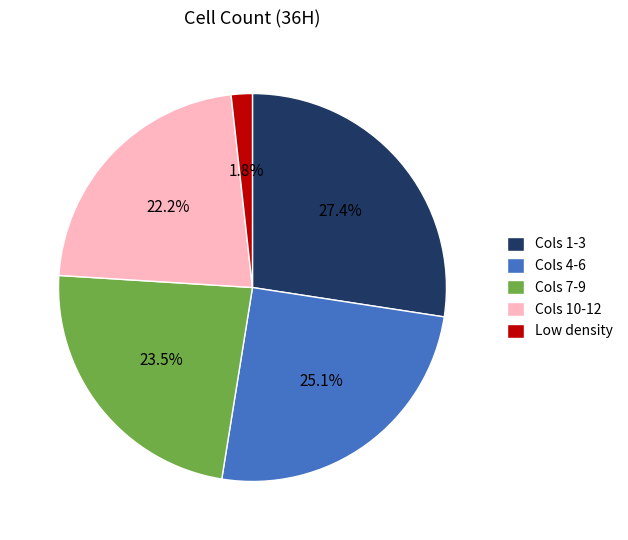

How much of the chart is everything except Cols 10-12?

77.8%